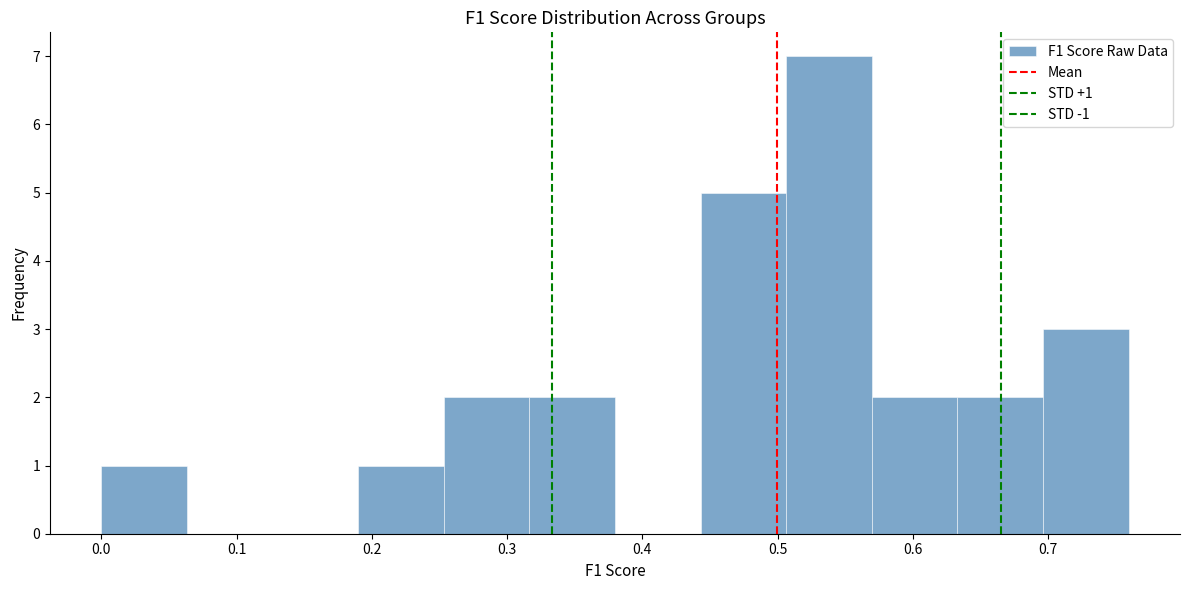

Over which range of the x-axis is the bar tallest?

0.51 to 0.57